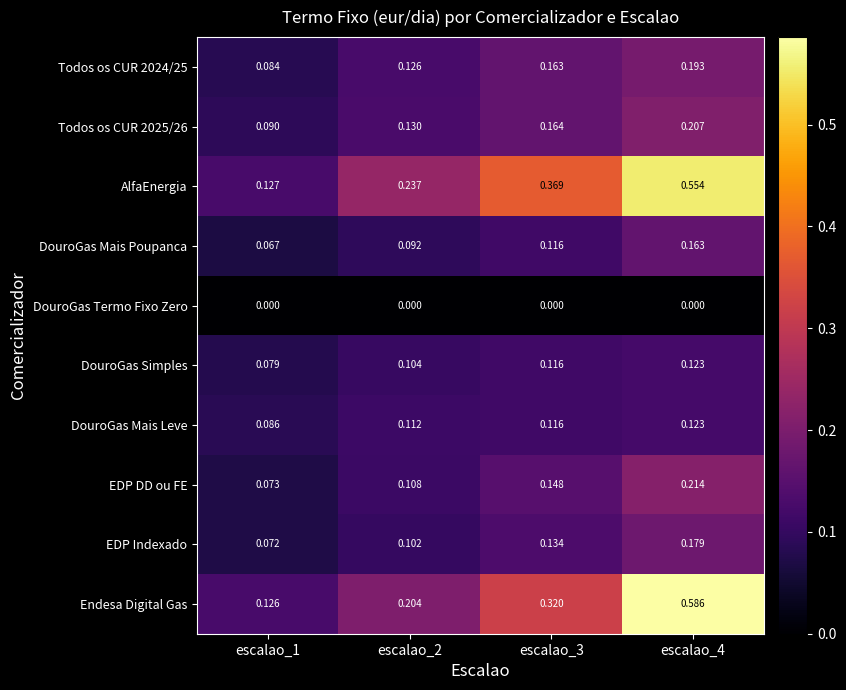

Which series has the largest range (max minus min)?

Endesa Digital Gas